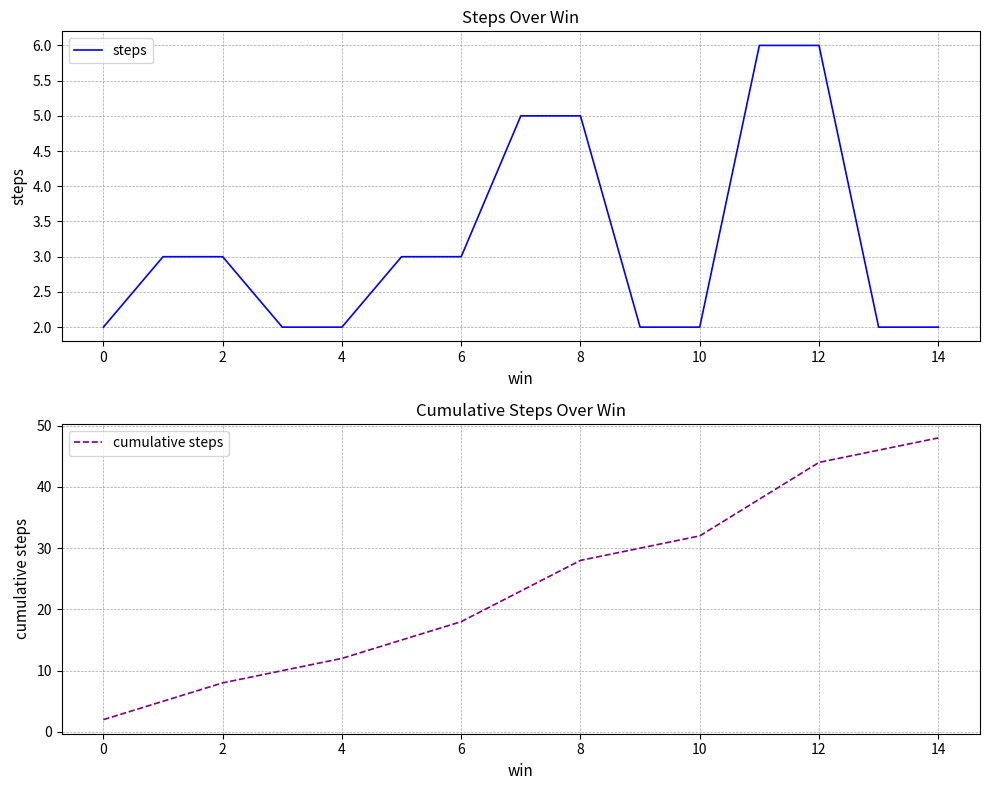

What is the approximate value of cumulative steps at 12?

44